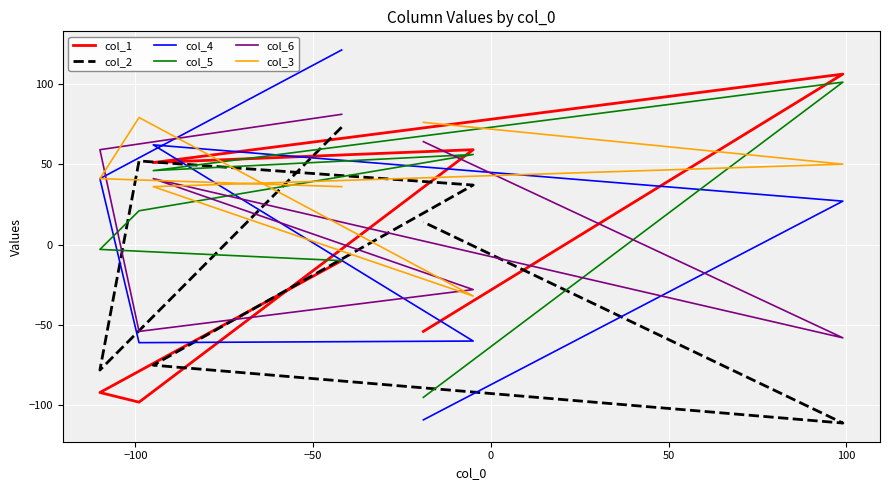

How many times do col_1 and col_4 cross each other?

3